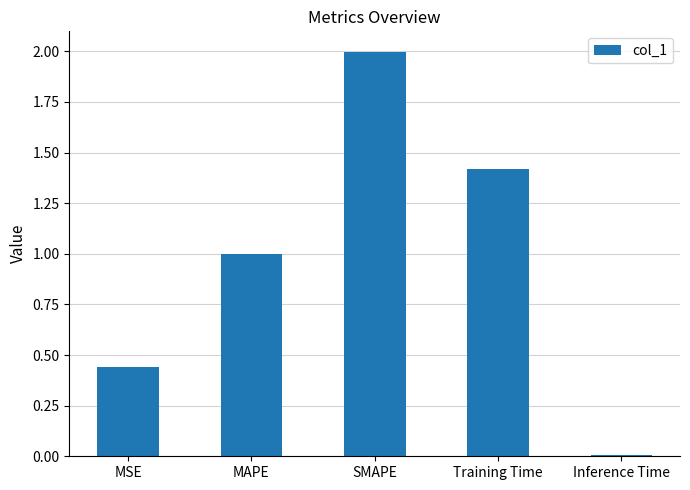

Approximately how many times larger is the value at MAPE compared to Training Time?

0.7